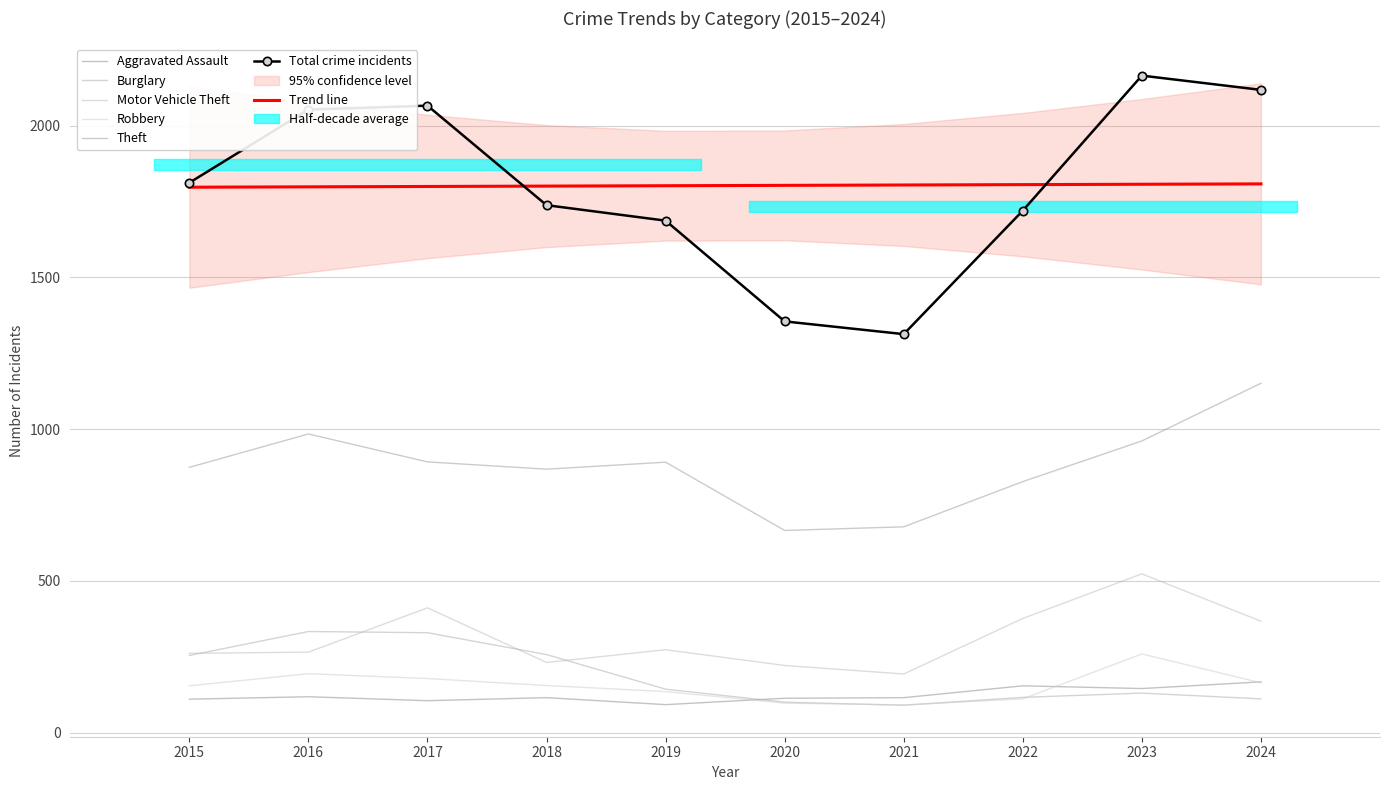

What is the spread (max minus min) of values at 2023?

2035